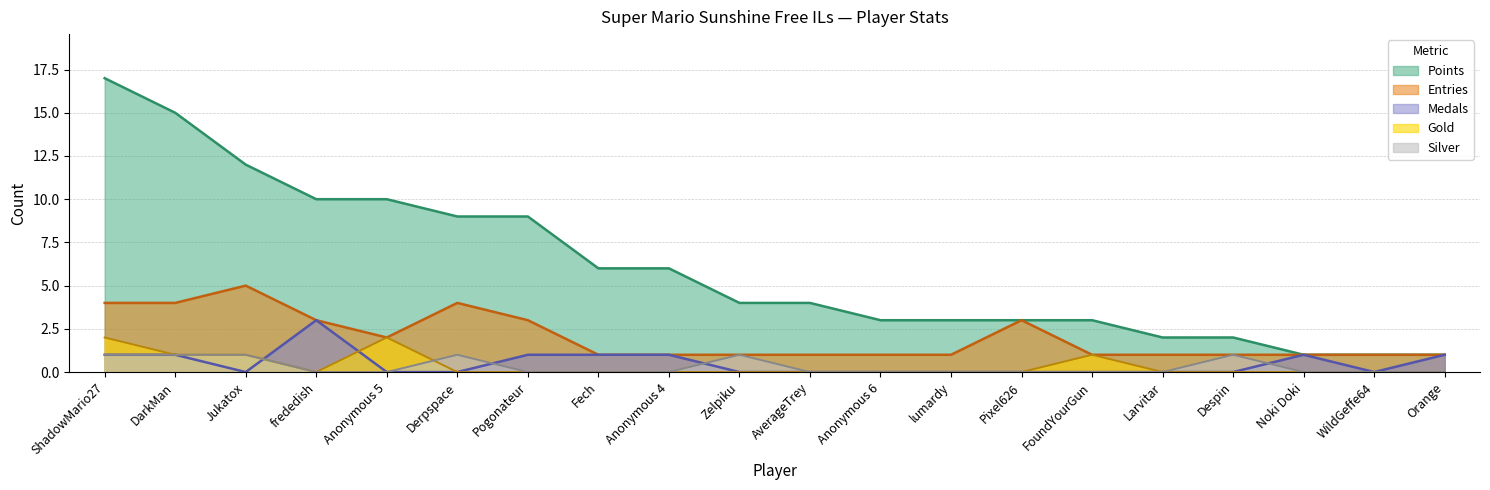

True or false: Points has more than 2 points higher than both neighbors.

False